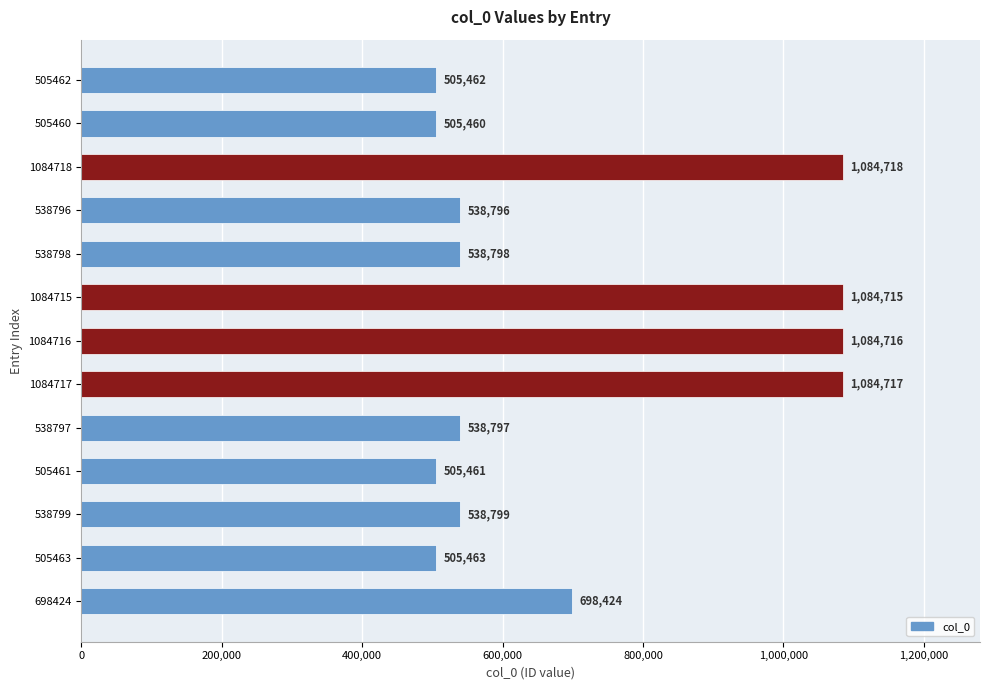

At which category does the chart reach its peak across all series?

1084718